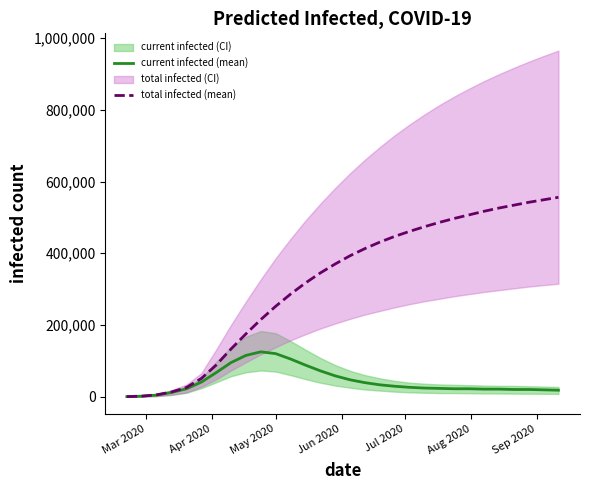

Reading right to left, what are all the values shown in this chart?

predicted_current_infected_mean: 18000	19000	20000	20000	21000	21000	22000	22000	23000	24000	26000	29000	33000	39000	47000	58000	72000	88000	105000	120000	125000	115000	95000	67000	40423	21777	11678	4422	1344	168
predicted_total_infected_mean: 556000	549000	542000	534000	526000	517000	507000	497000	486000	474000	461000	447000	431000	413000	393000	370000	345000	317000	286000	252000	215000	175000	133000	88000	50599	25548	13022	5158	1344	168